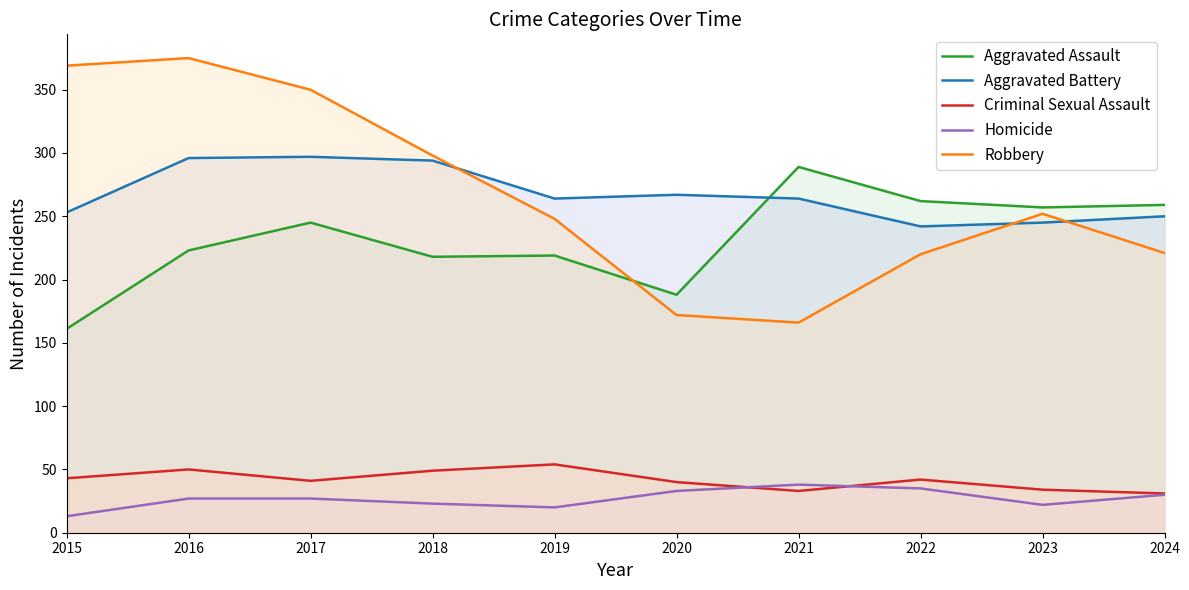

How many data points in Criminal Sexual Assault are above 42?

4